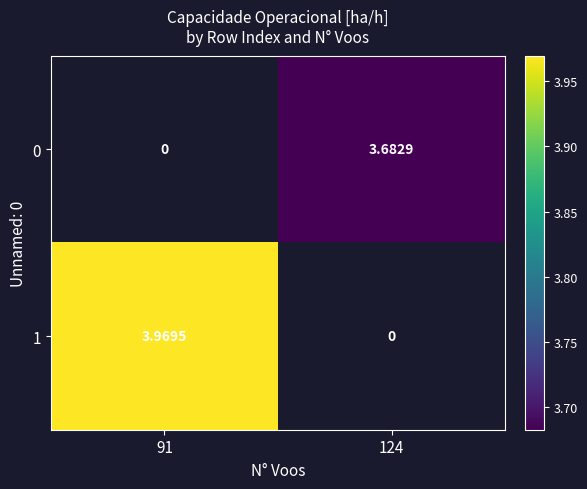

At which label does 0 first exceed 3?

124